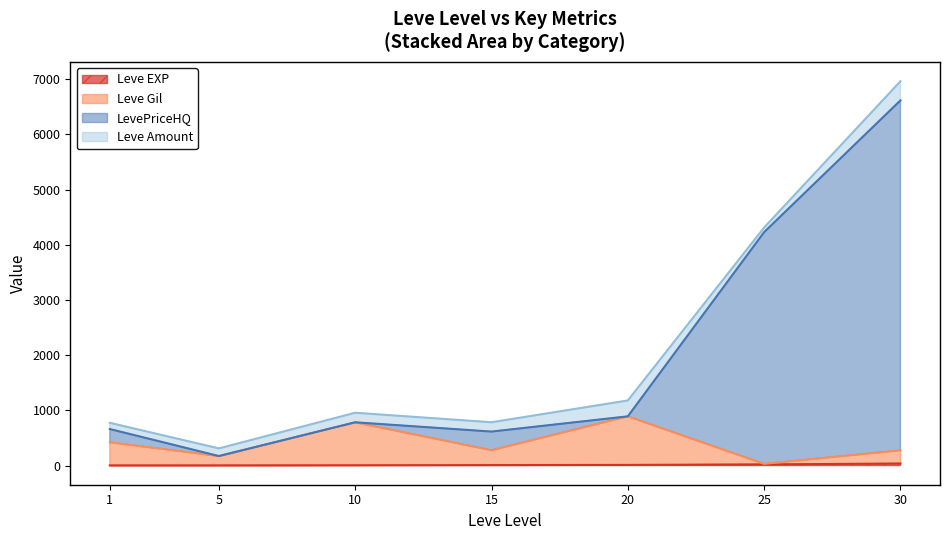

Count the number of categories in the chart.

7